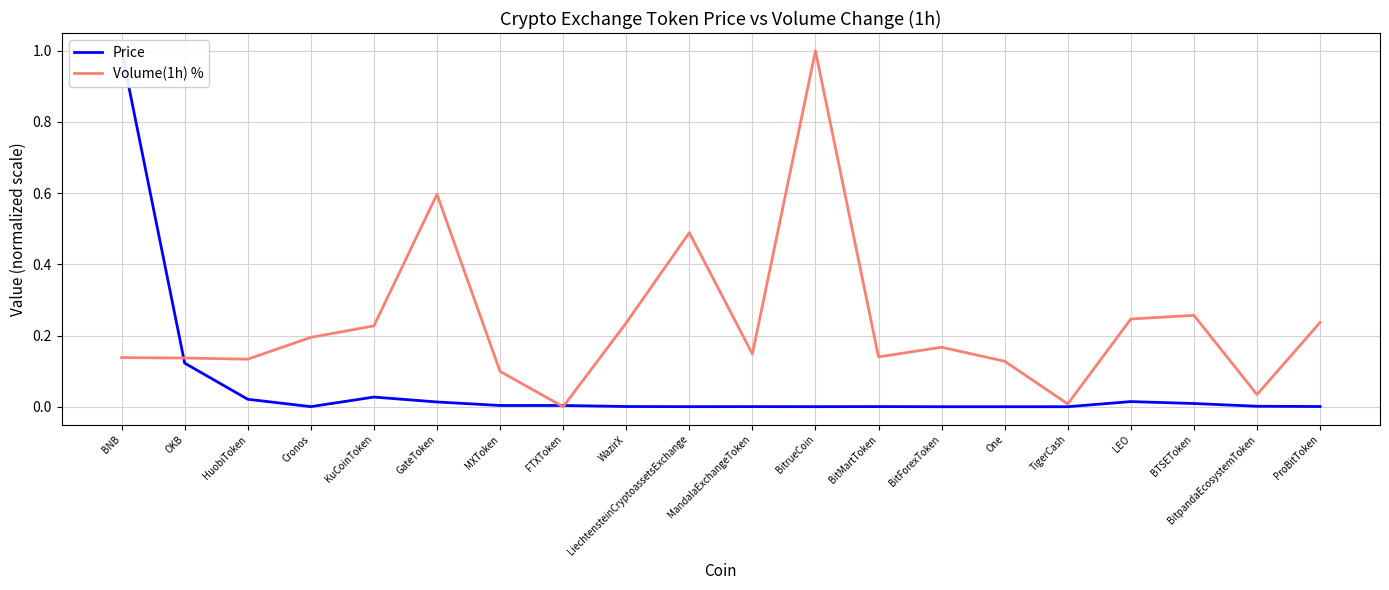

What is the difference between the maximum and minimum values in the Price series?

1.0